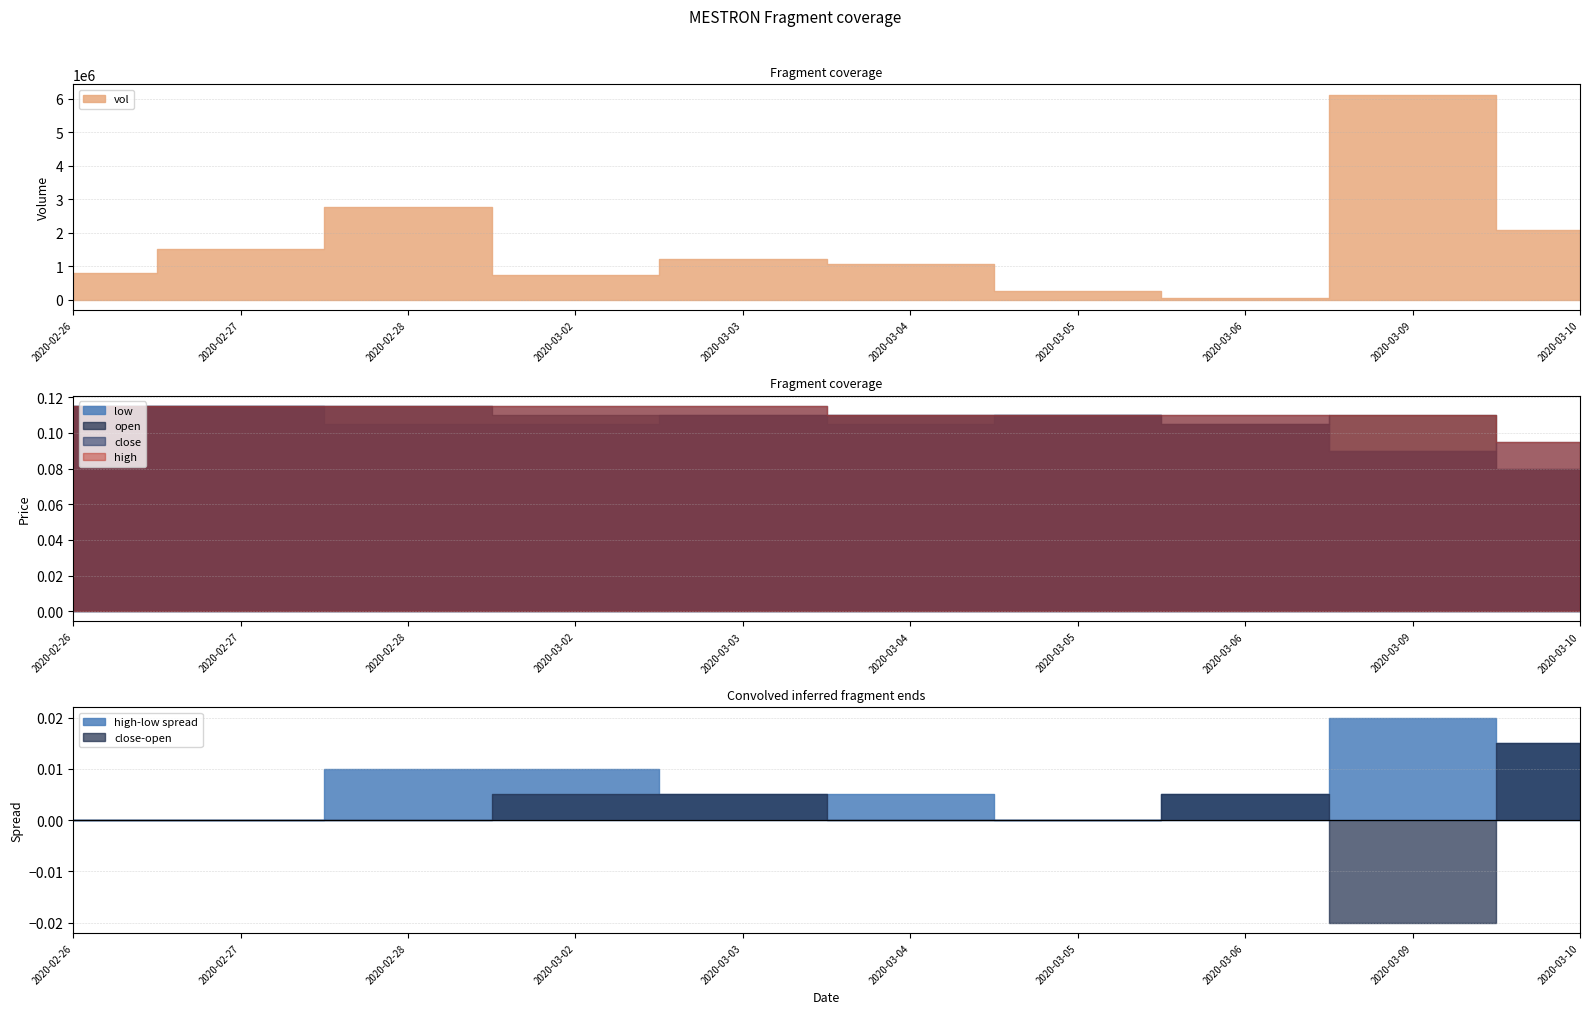

Which category has the highest value in the open series?

2020-02-26